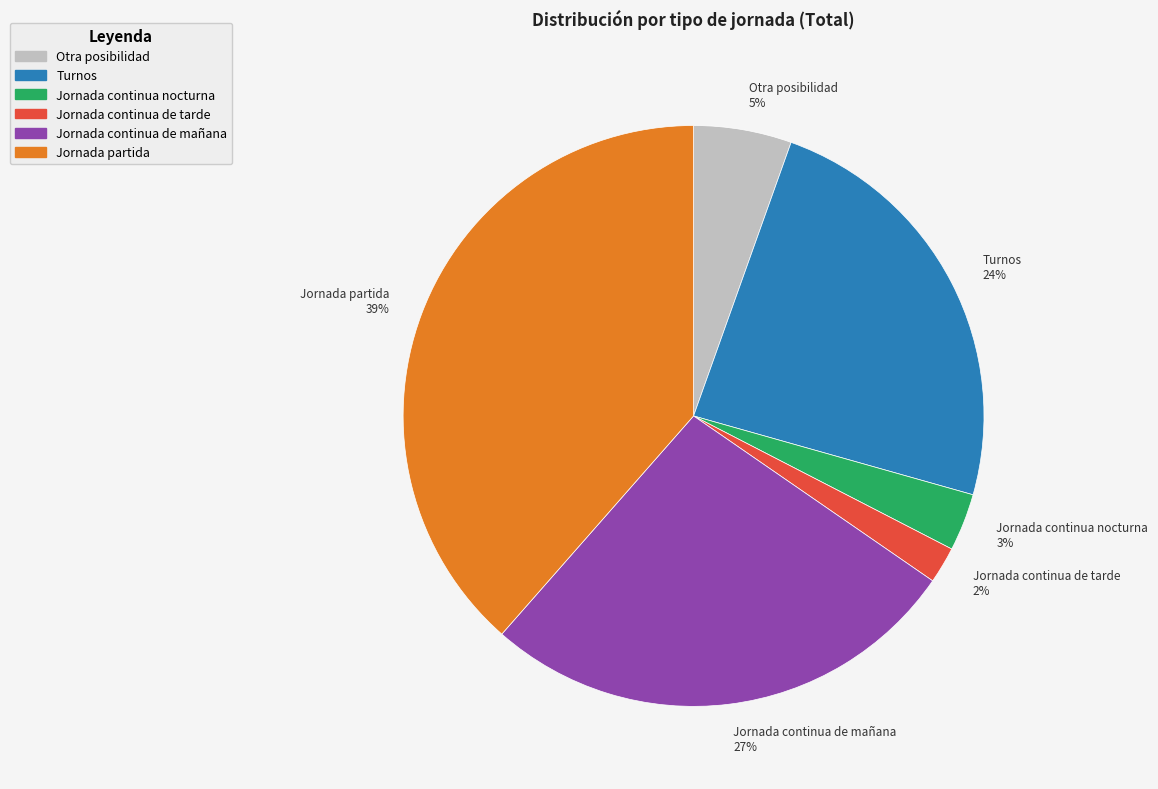

Does Jornada continua de mañana represent more than half of the total?

No